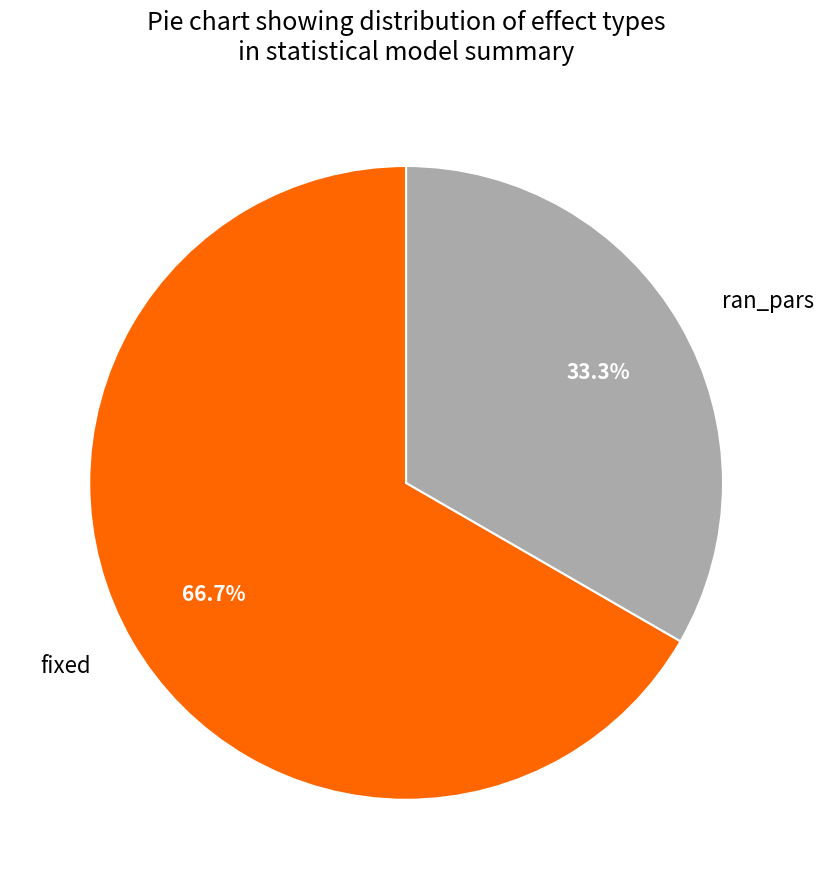

What percentage is the fixed slice, to the nearest percent?

67%